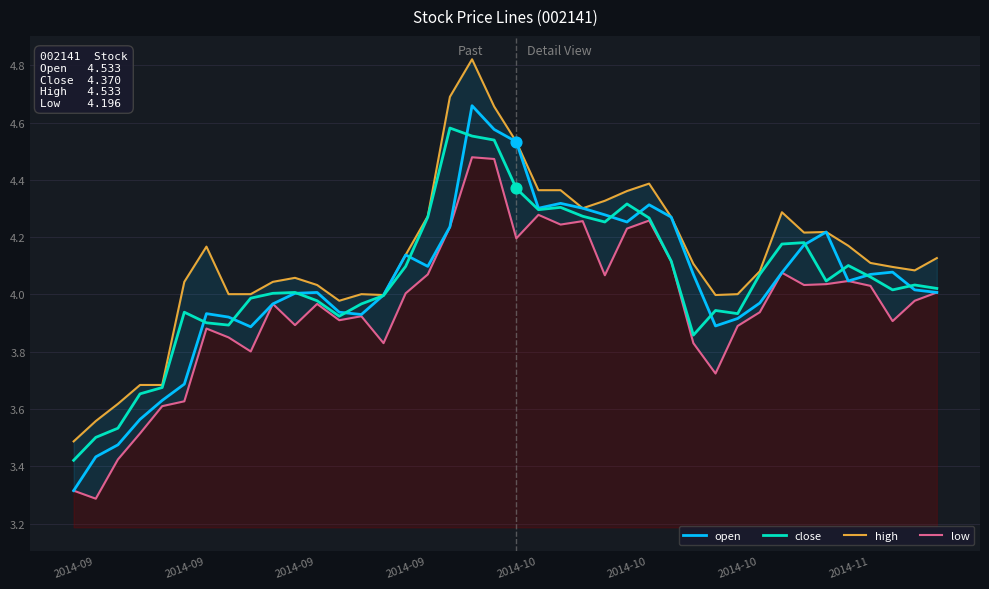

Which series contains the highest Y value?

high